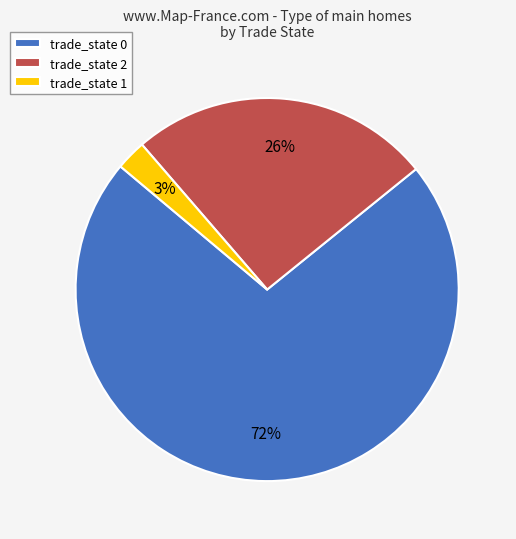

How many segments does this pie chart have?

3